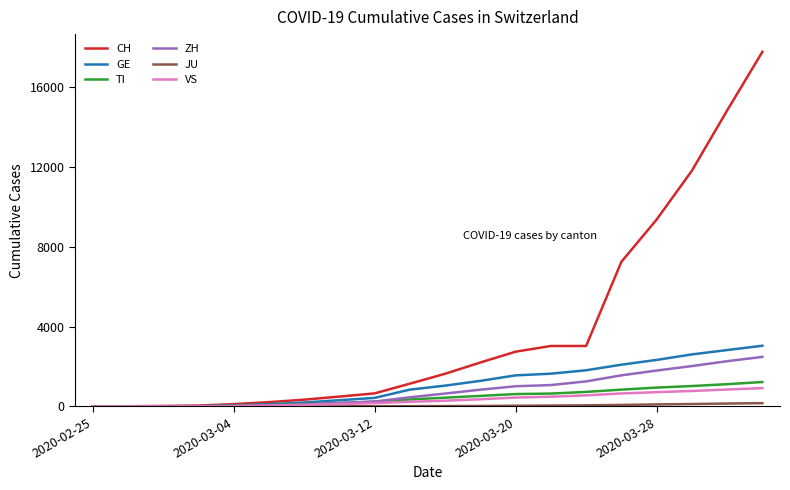

Which series has the largest total across all categories?

CH